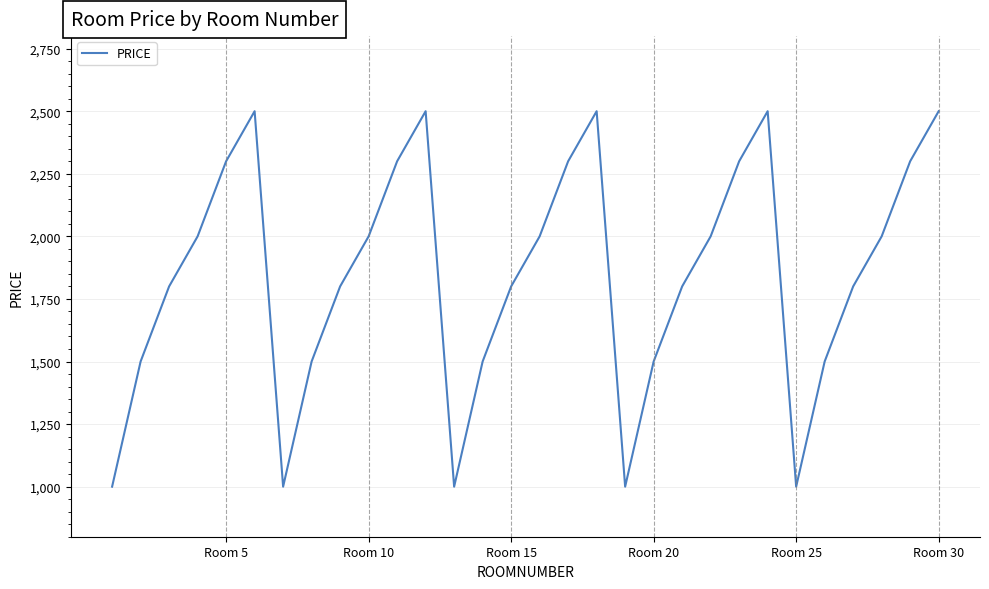

What is the maximum value shown in the chart?

2500